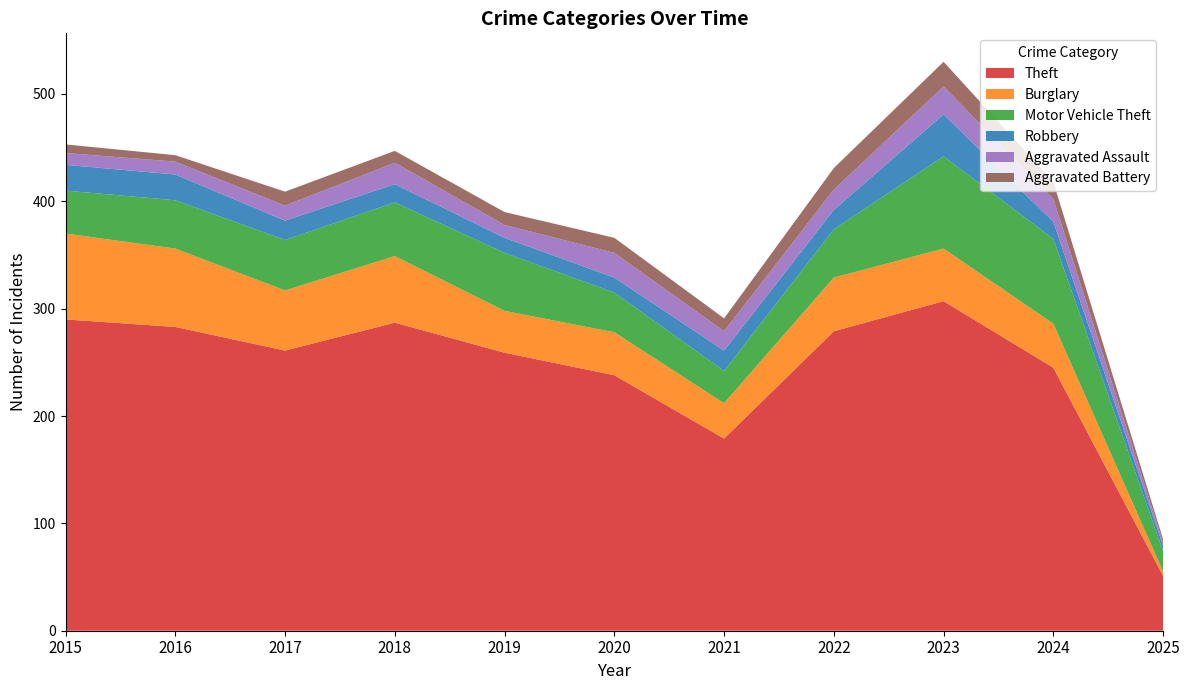

Reading left to right, list all the values displayed in this chart.

Theft: 2015=290	2016=283	2017=261	2018=287	2019=259	2020=238	2021=179	2022=279	2023=307	2024=245	2025=51
Burglary: 2015=80	2016=73	2017=56	2018=62	2019=39	2020=40	2021=33	2022=50	2023=49	2024=41	2025=4
Motor Vehicle Theft: 2015=40	2016=45	2017=47	2018=50	2019=54	2020=37	2021=30	2022=45	2023=86	2024=79	2025=19
Robbery: 2015=24	2016=24	2017=18	2018=17	2019=14	2020=14	2021=19	2022=18	2023=39	2024=16	2025=5
Aggravated Assault: 2015=11	2016=12	2017=14	2018=20	2019=12	2020=23	2021=18	2022=19	2023=26	2024=21	2025=3
Aggravated Battery: 2015=8	2016=6	2017=13	2018=11	2019=12	2020=14	2021=12	2022=20	2023=23	2024=16	2025=3